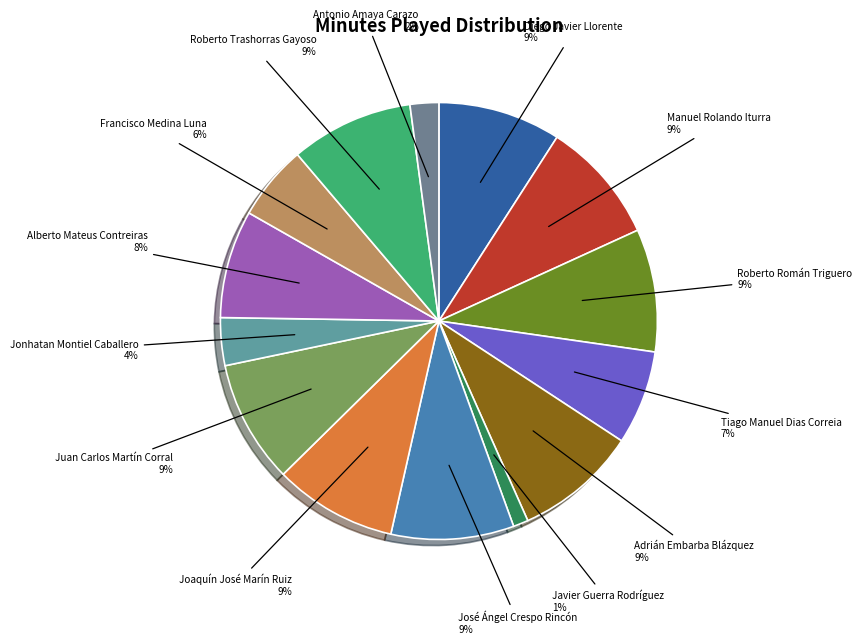

To the nearest percent, what is the average slice percentage?

7%